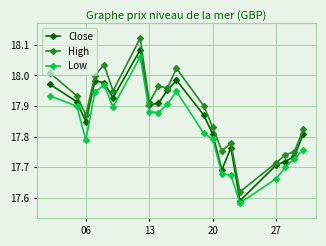

Count the number of categories in the chart.

20